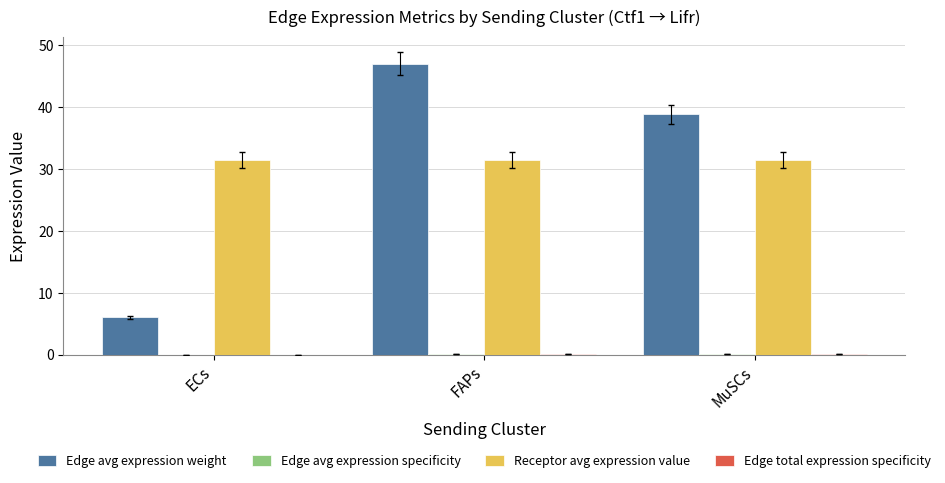

Which series has the largest total across all categories?

Receptor avg expression value